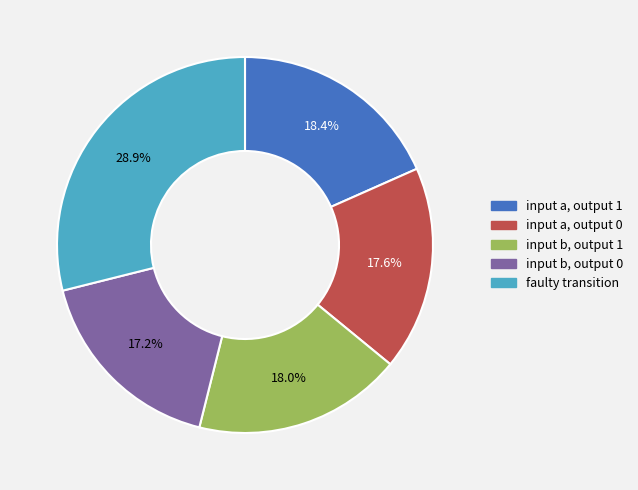

What is the ratio of the value at input b, output 0 to the value at input a, output 0?

1.0